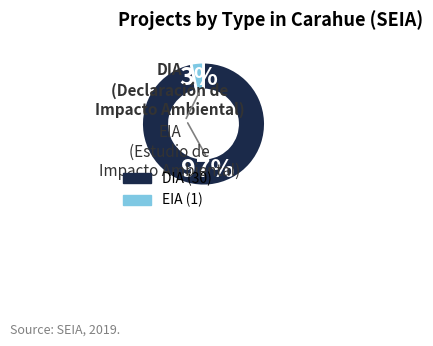

What is the smallest slice in the pie chart?

EIA